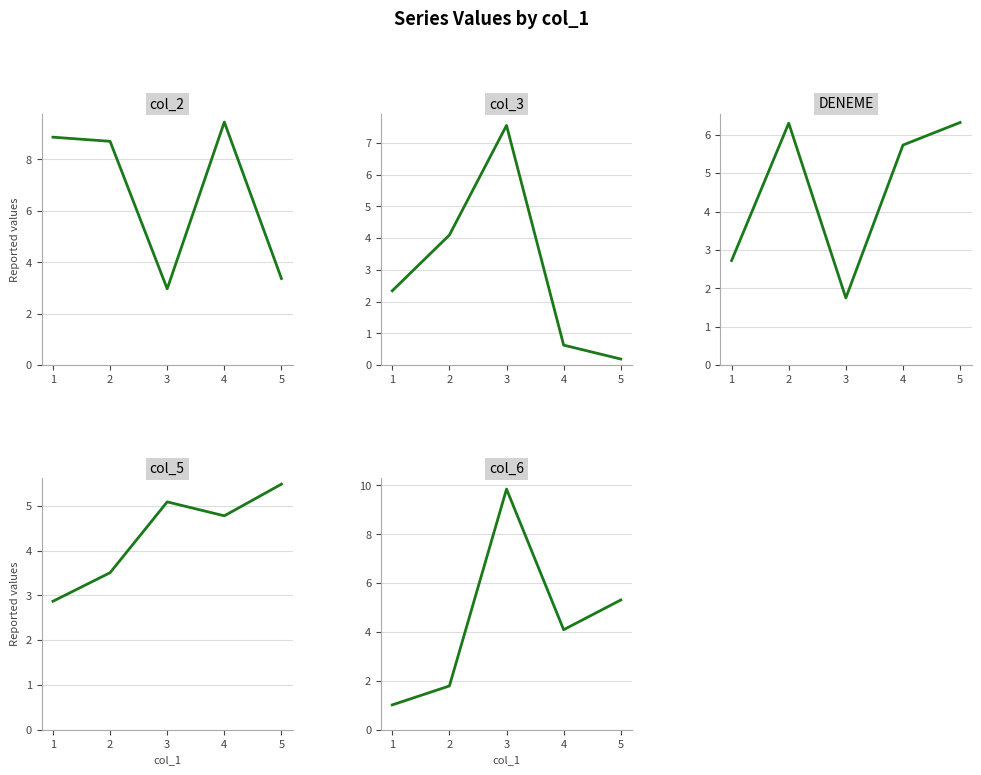

Rank the categories by col_2 value from highest to lowest.

4, 1, 2, 5, 3